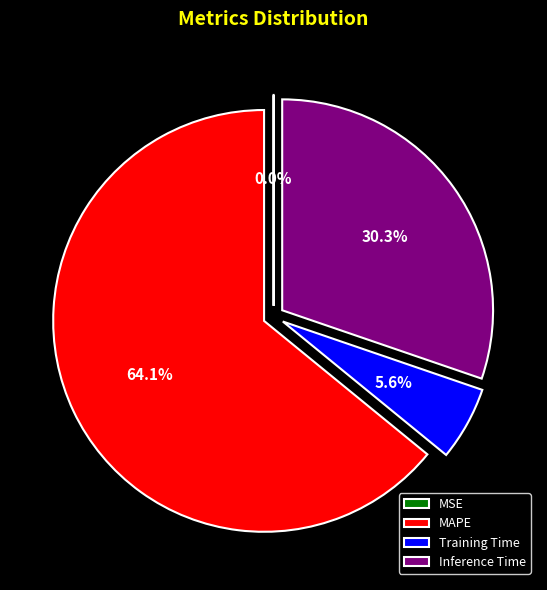

Is MAPE the majority of the pie?

Yes